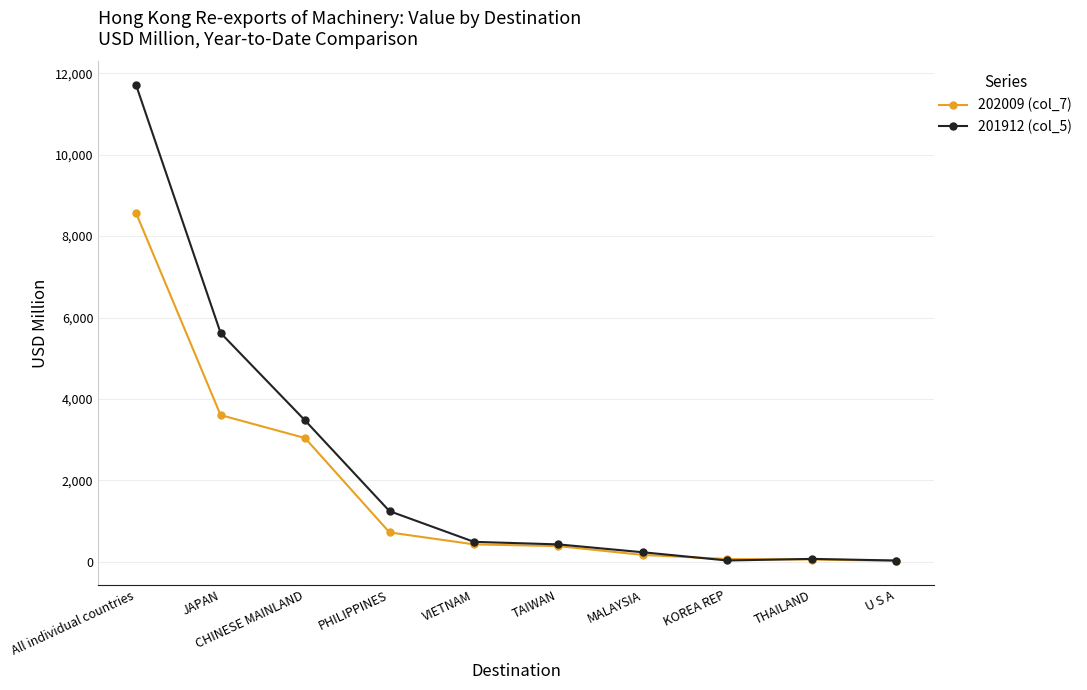

What is the highest value of the 201912 (col_5) series?

11703.6